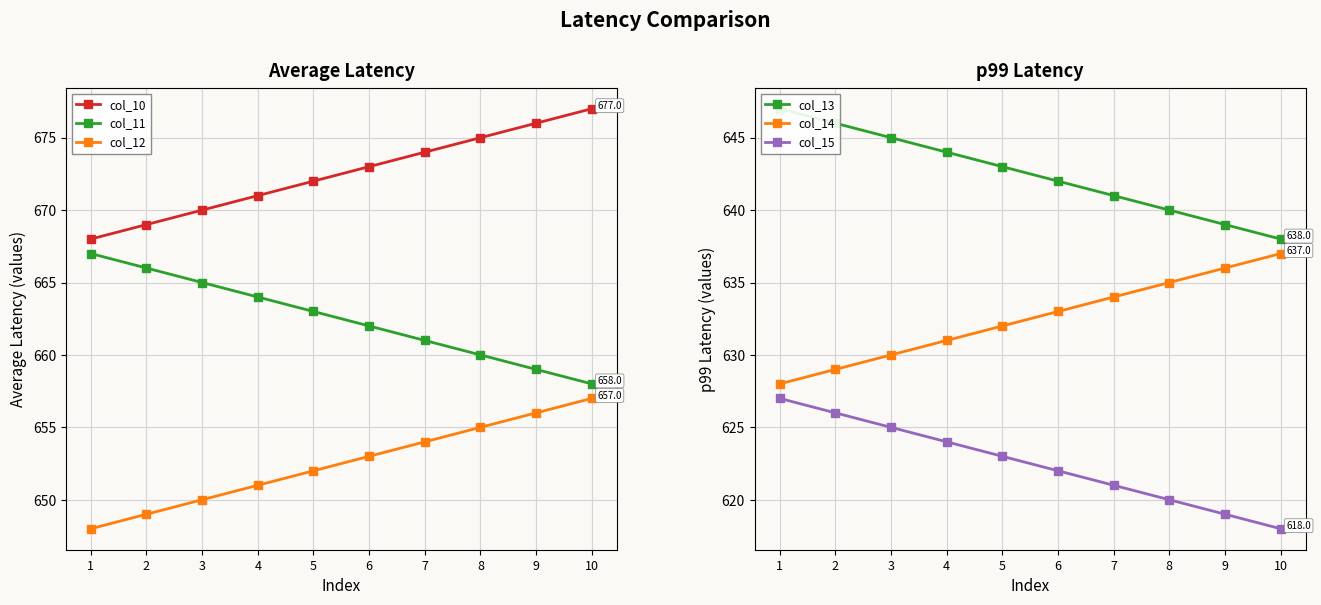

True or false: col_11 has more than 2 interior local peaks.

False